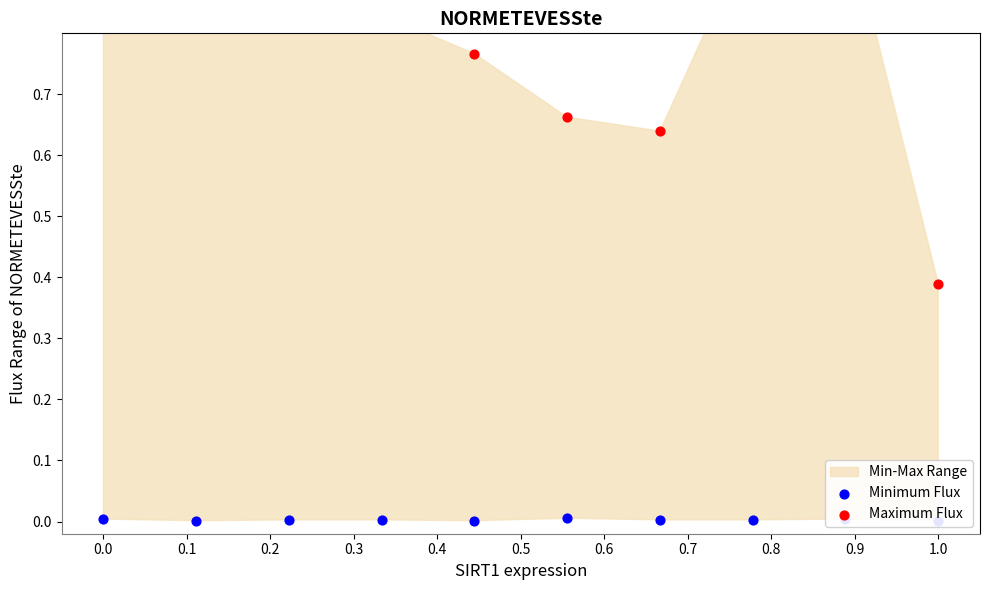

Which series contains the lowest Y value?

Minimum Flux